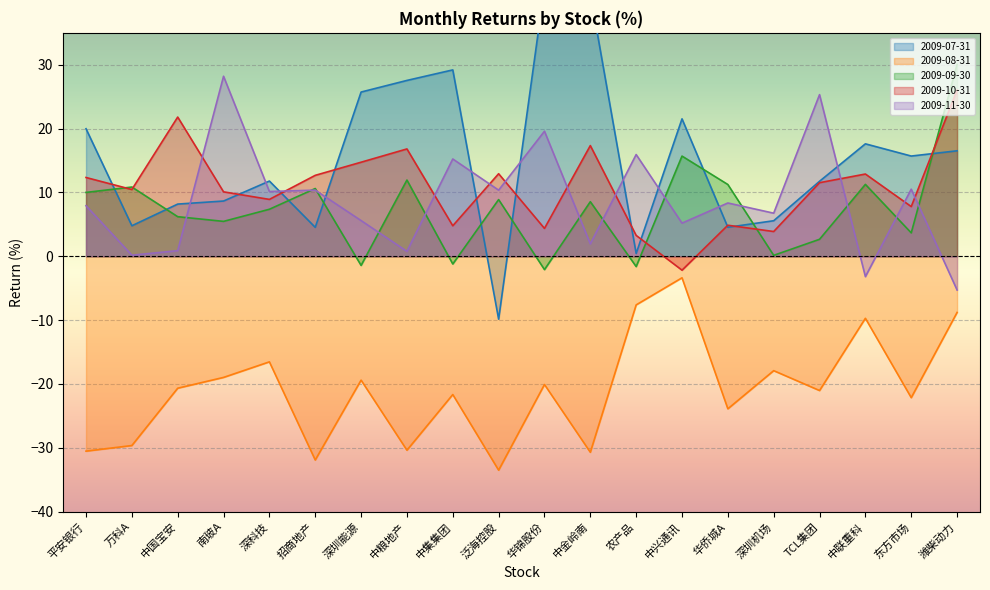

How many data points in 2009-10-31 are above 11?

10